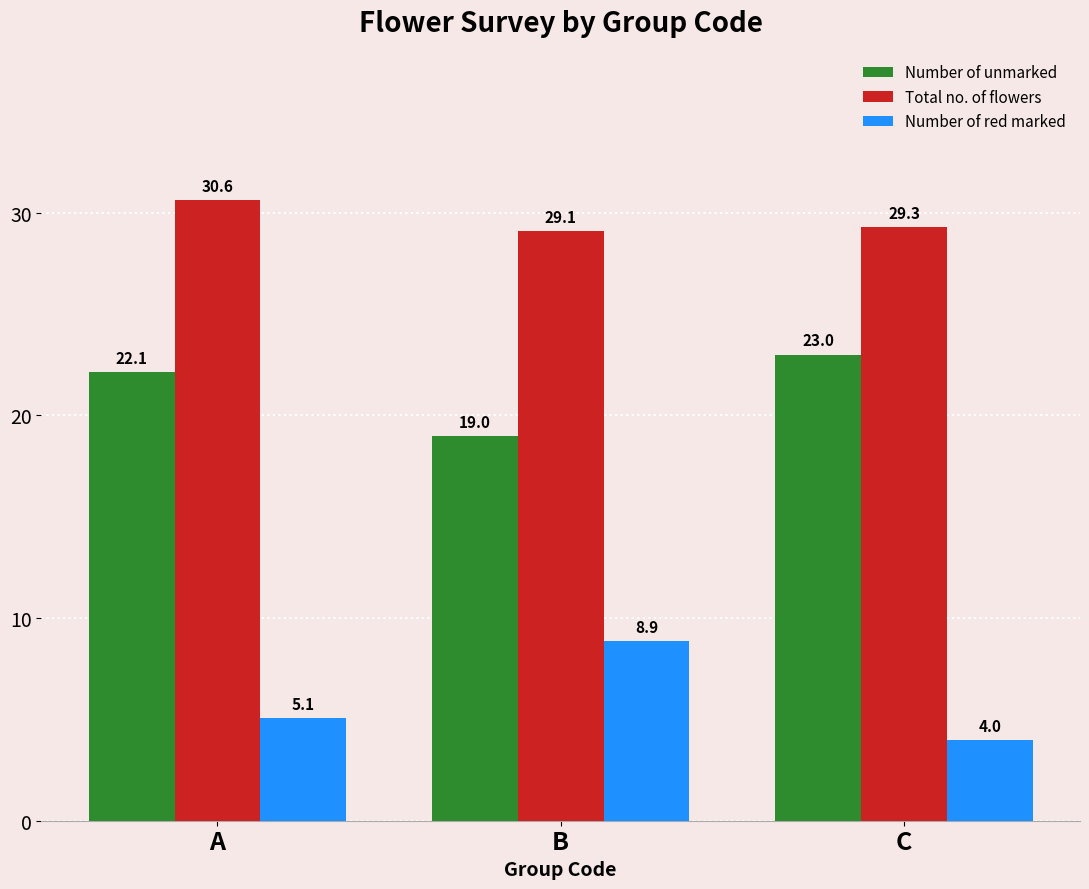

Which series has the largest range (max minus min)?

Number of red marked